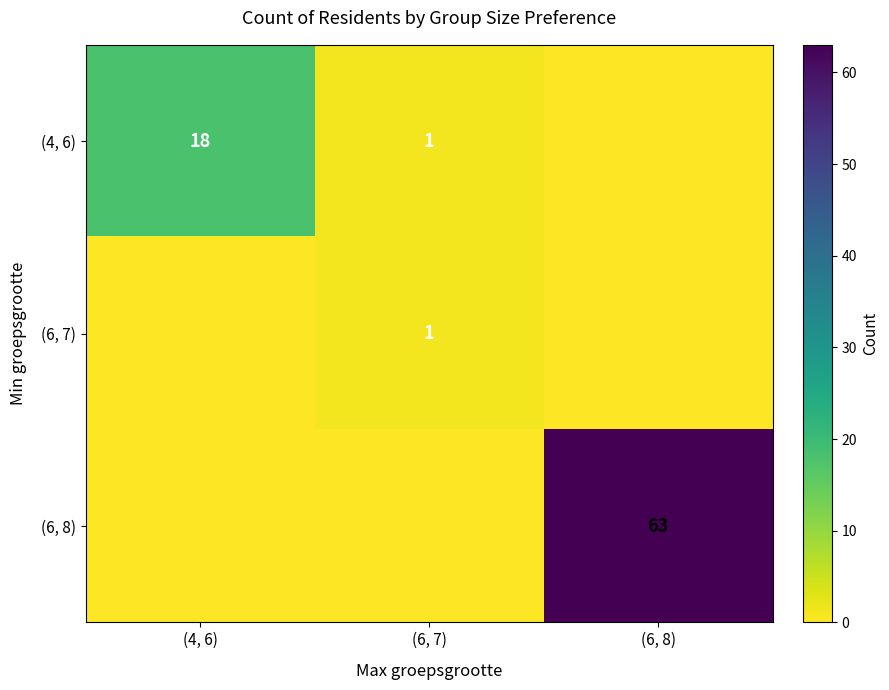

Is the value of (6, 8) at (6, 8) greater than the value of (6, 7) at (6, 8)?

Yes